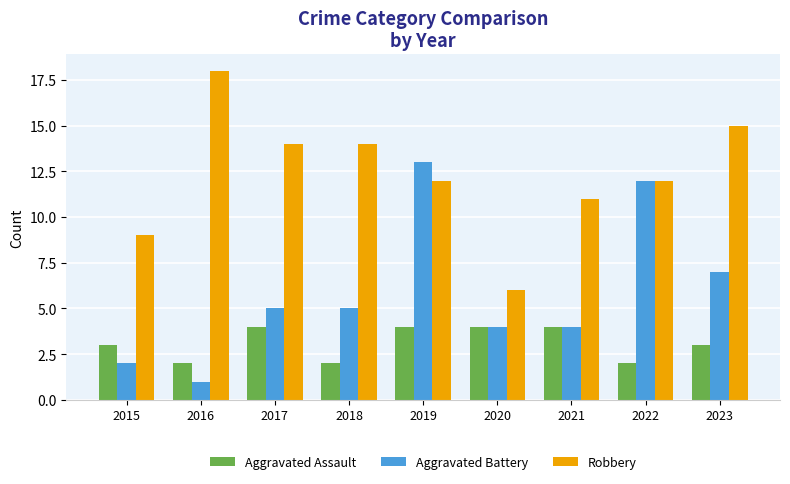

Reading right to left, extract all data points from this chart.

Aggravated Assault: 3	2	4	4	4	2	4	2	3
Aggravated Battery: 7	12	4	4	13	5	5	1	2
Robbery: 15	12	11	6	12	14	14	18	9